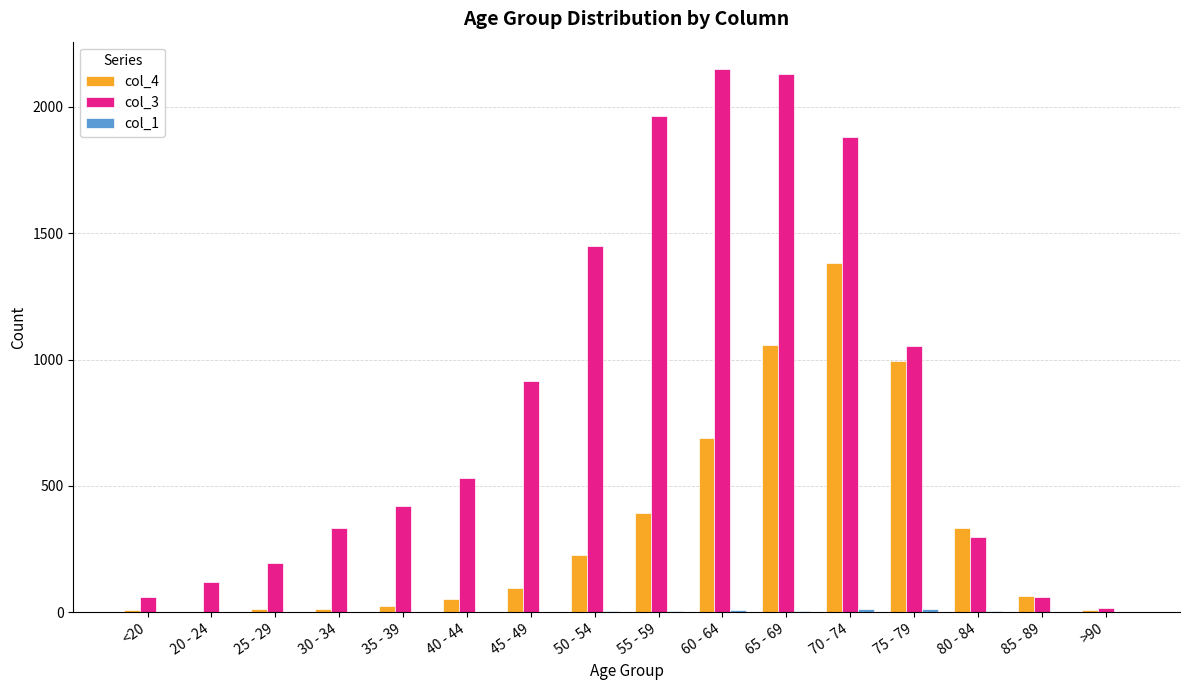

What is the maximum value shown in the chart?

2151